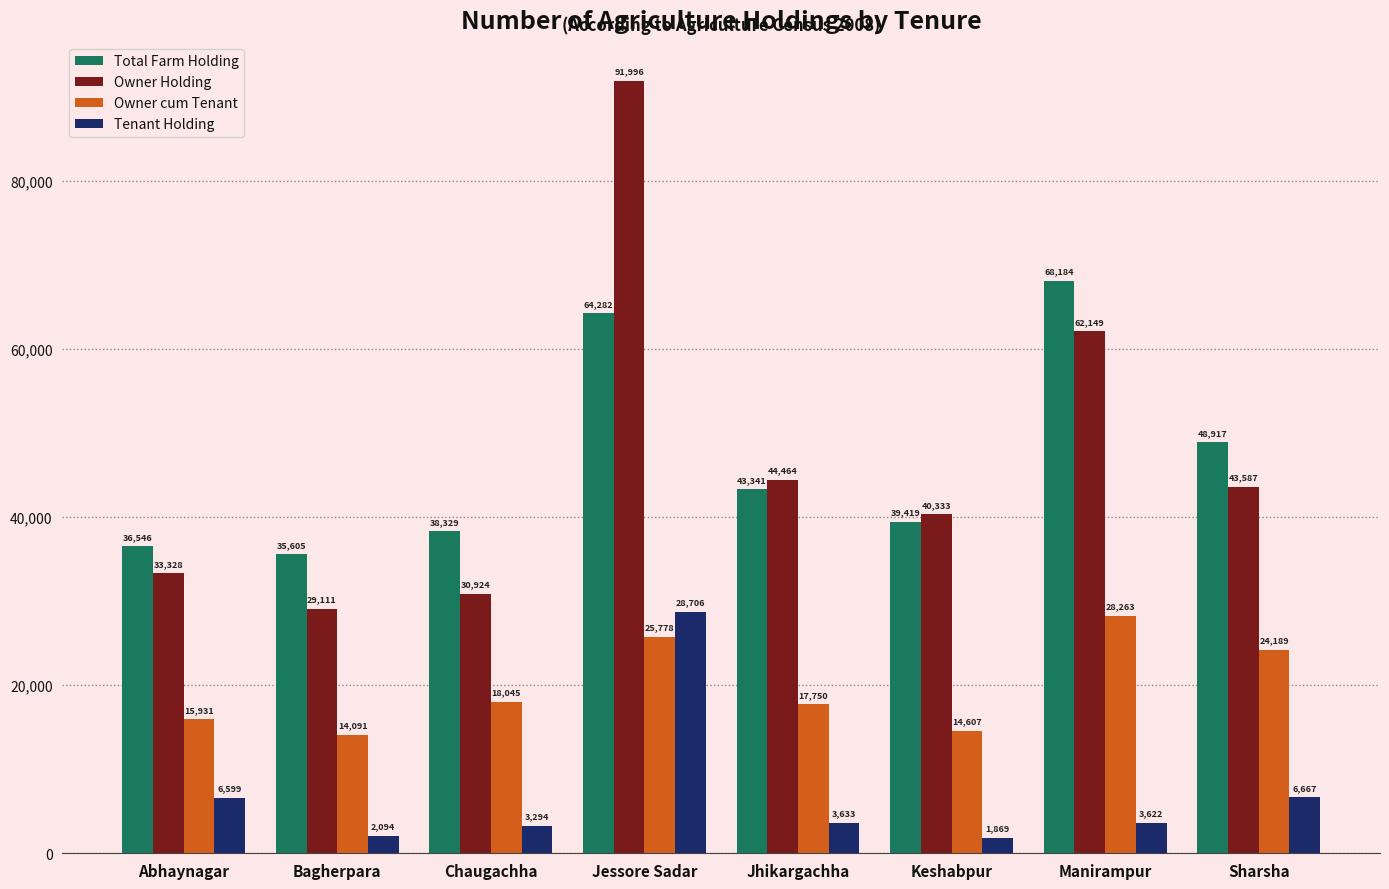

Rank the series by their maximum value, from lowest to highest.

Owner cum Tenant, Tenant Holding, Total Farm Holding, Owner Holding